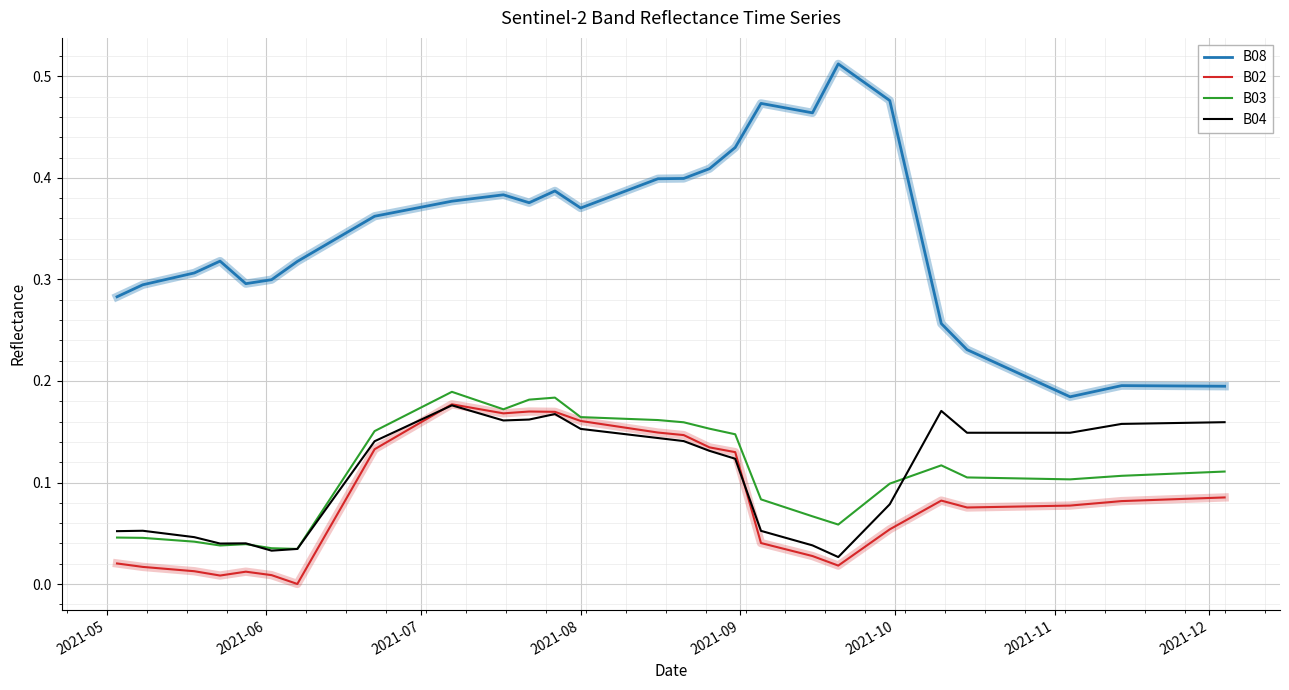

Which series has the largest range (max minus min)?

B08